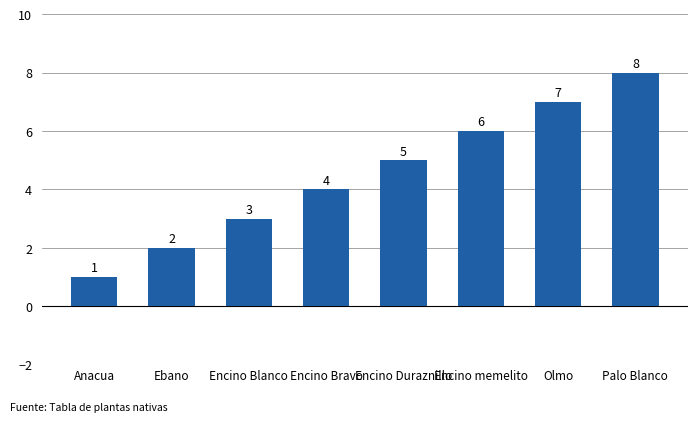

The chart shows a value of 5 at Encino Bravo. True or false?

False